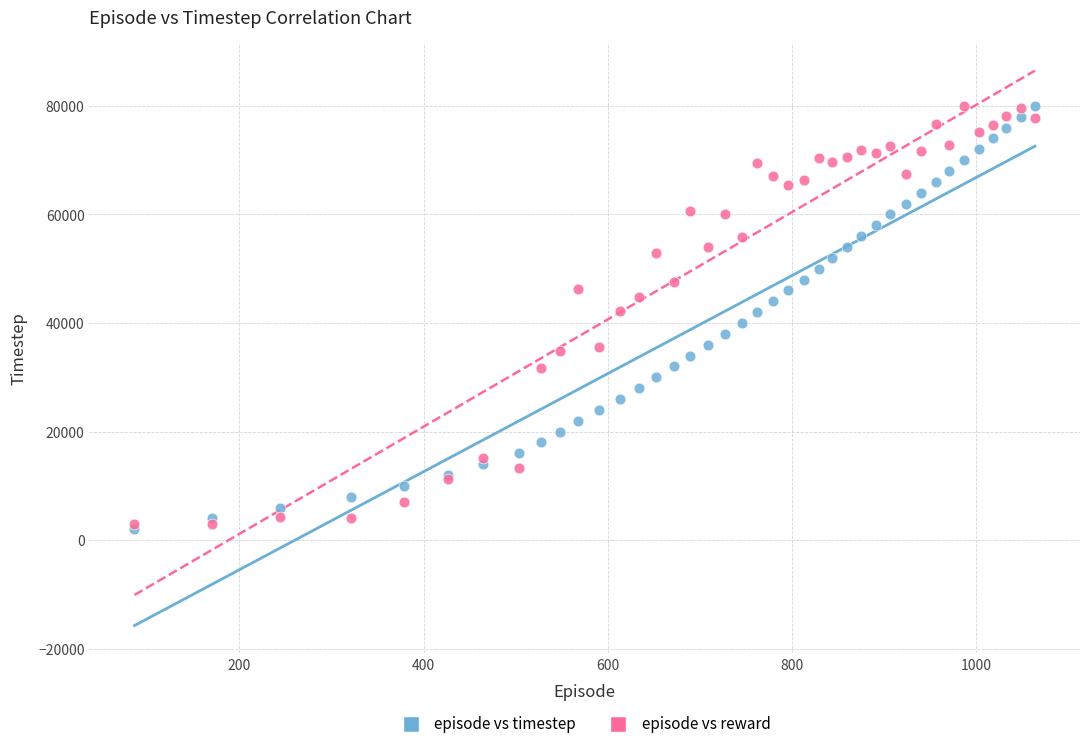

Which series reaches the minimum Y coordinate?

episode vs timestep